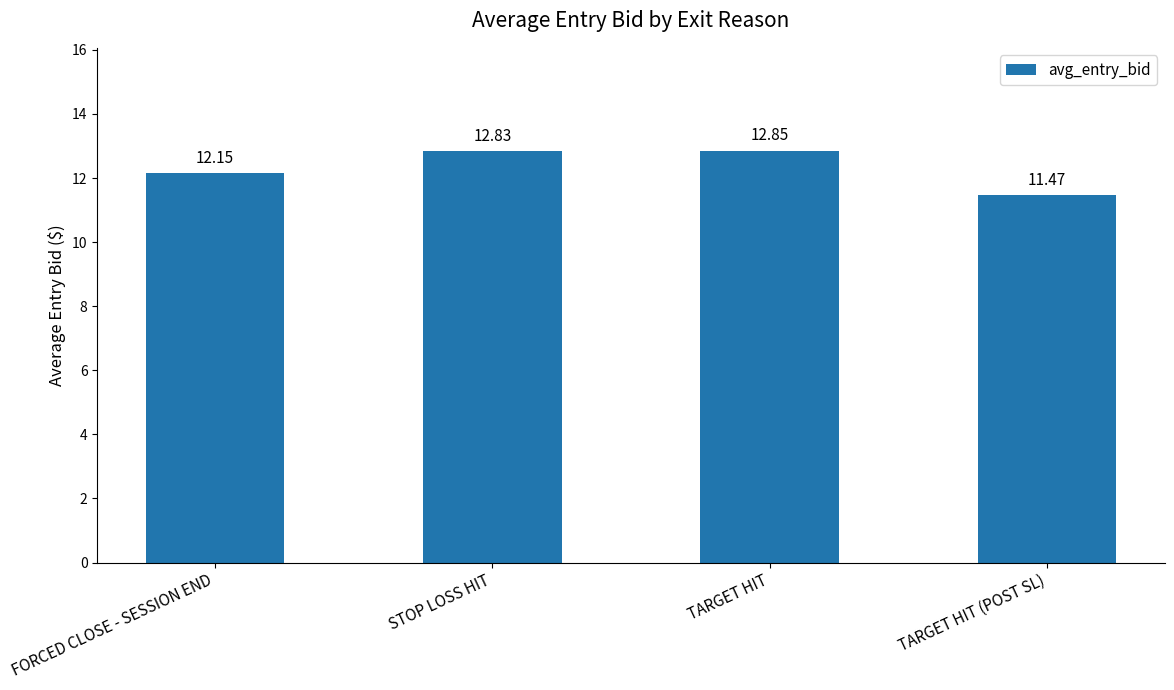

Does the chart contain any negative values?

No